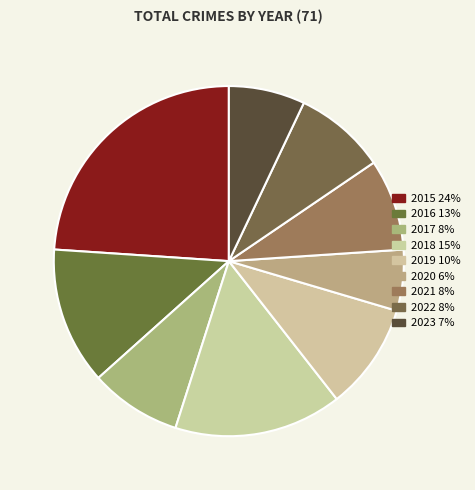

To the nearest percent, what is the average slice percentage?

11%